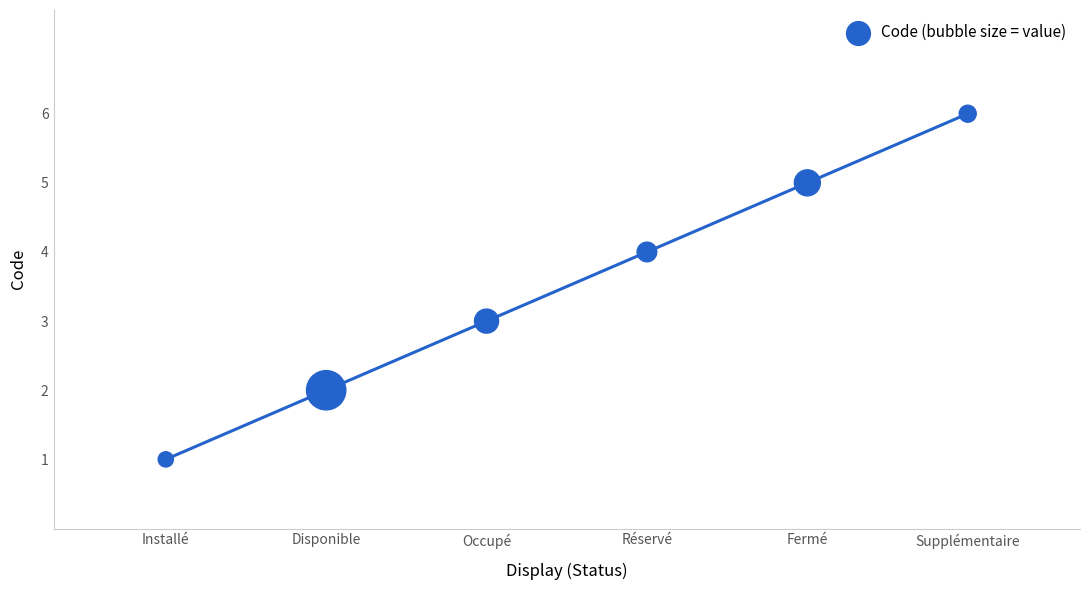

What is the range of Y values (max minus min)?

5